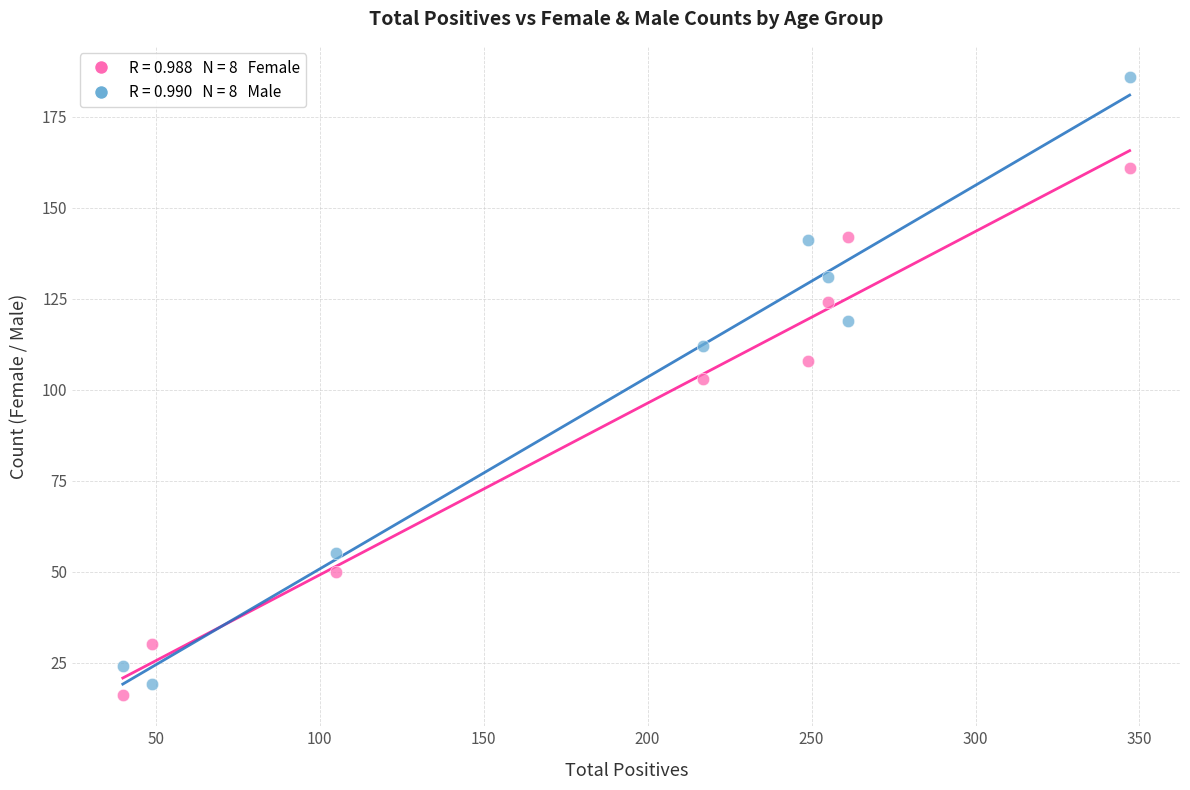

Across all series, what Y value is closest to 101?

103